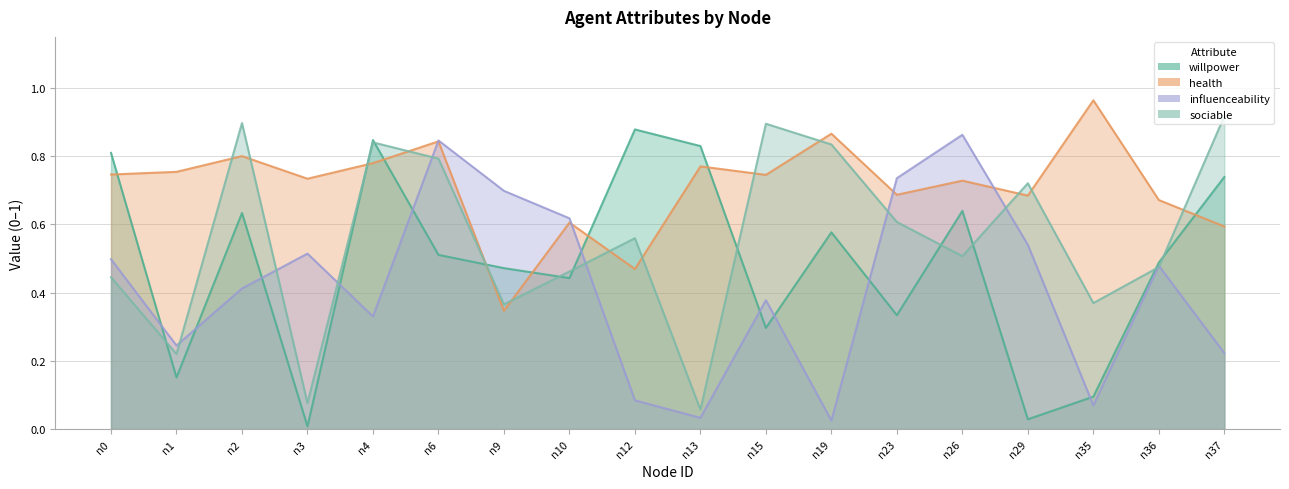

Reading right to left, what are all the values shown in this chart?

willpower: n37=0.7	n36=0.5	n35=0.1	n29=0.0	n26=0.6	n23=0.3	n19=0.6	n15=0.3	n13=0.8	n12=0.9	n10=0.4	n9=0.5	n6=0.5	n4=0.8	n3=0.0	n2=0.6	n1=0.2	n0=0.8
health: n37=0.6	n36=0.7	n35=1.0	n29=0.7	n26=0.7	n23=0.7	n19=0.9	n15=0.7	n13=0.8	n12=0.5	n10=0.6	n9=0.3	n6=0.8	n4=0.8	n3=0.7	n2=0.8	n1=0.8	n0=0.7
influenceability: n37=0.2	n36=0.5	n35=0.1	n29=0.5	n26=0.9	n23=0.7	n19=0.0	n15=0.4	n13=0.0	n12=0.1	n10=0.6	n9=0.7	n6=0.8	n4=0.3	n3=0.5	n2=0.4	n1=0.2	n0=0.5
sociable: n37=0.9	n36=0.5	n35=0.4	n29=0.7	n26=0.5	n23=0.6	n19=0.8	n15=0.9	n13=0.1	n12=0.6	n10=0.5	n9=0.4	n6=0.8	n4=0.8	n3=0.1	n2=0.9	n1=0.2	n0=0.4